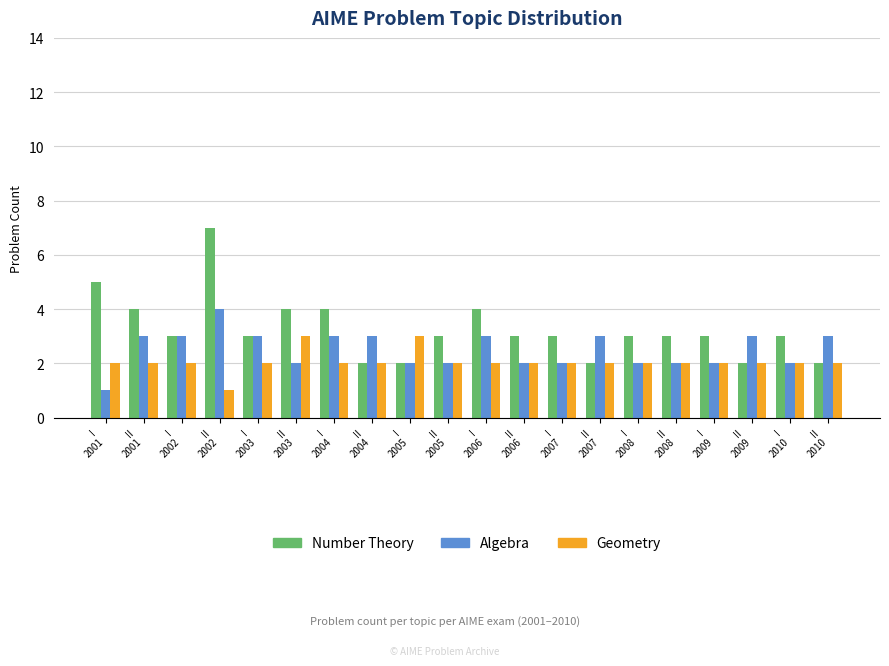

The Geometry series shows 2 at II
2008. True or false?

True